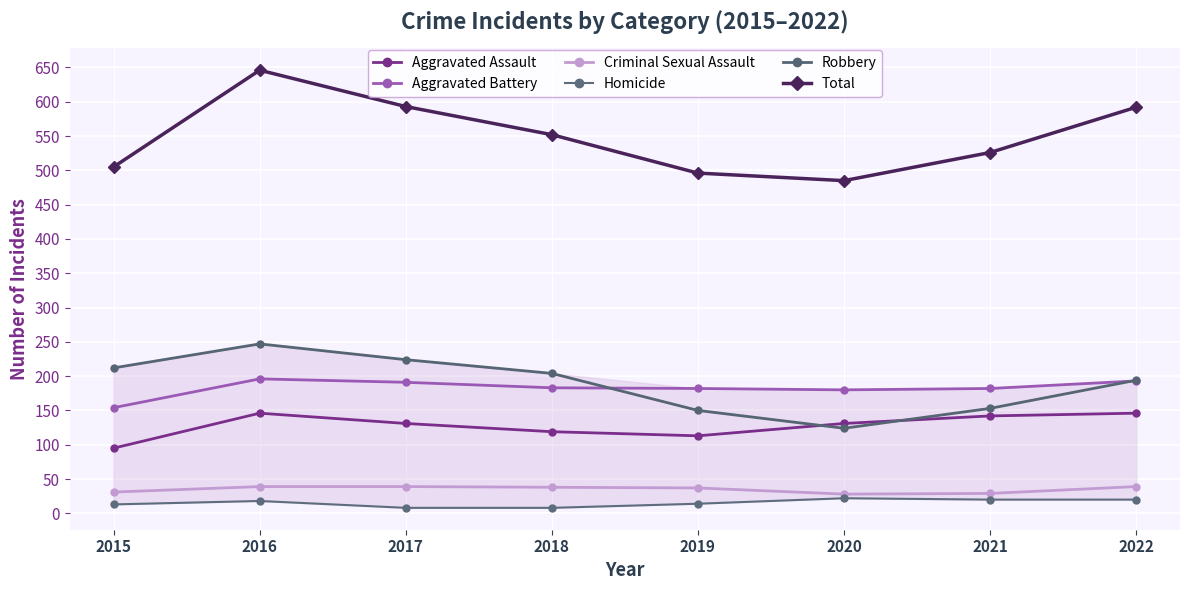

What is the greatest value displayed?

646